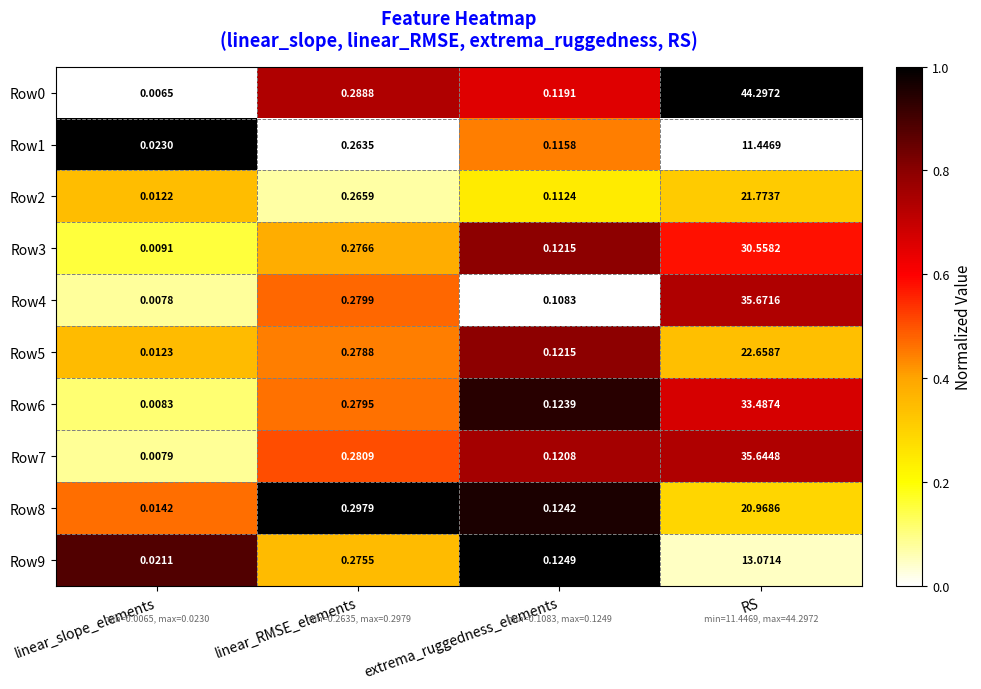

How many data points does each series have?

4